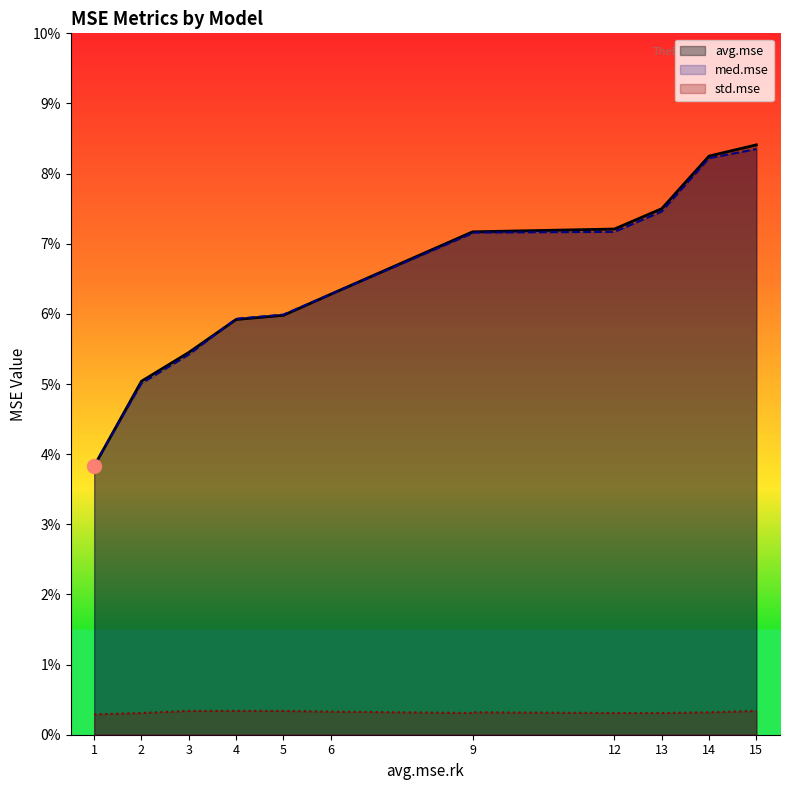

List the series in order of their peak value, highest first.

avg.mse, med.mse, std.mse